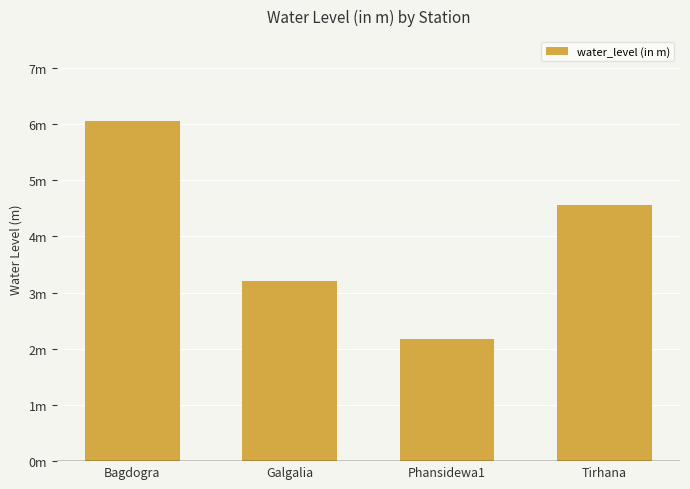

What is the greatest value displayed?

6.0